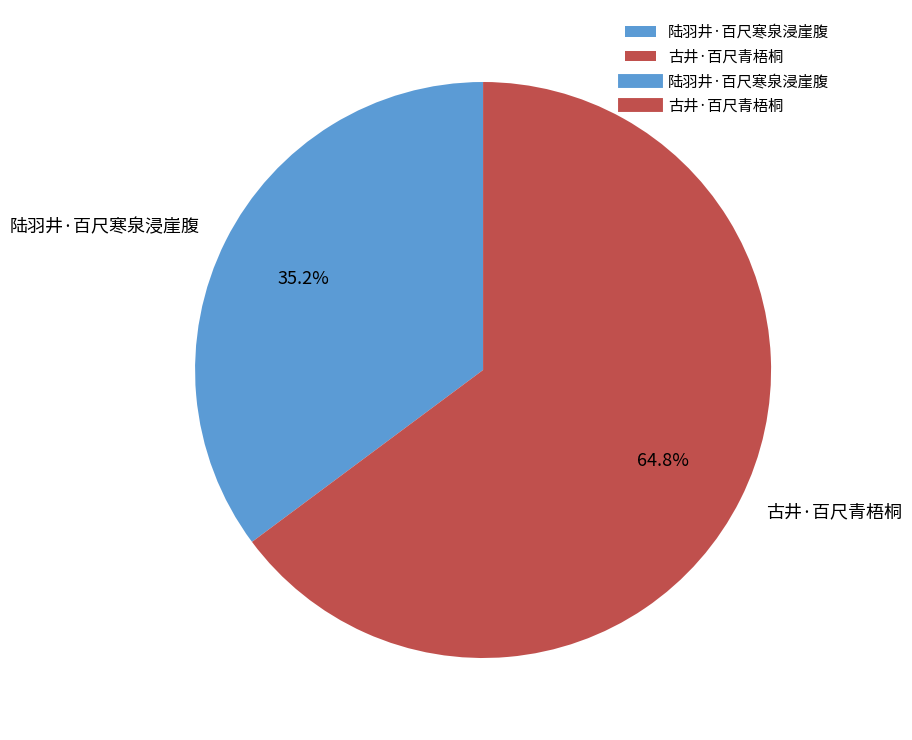

To the nearest percent, what is the average slice percentage?

50%